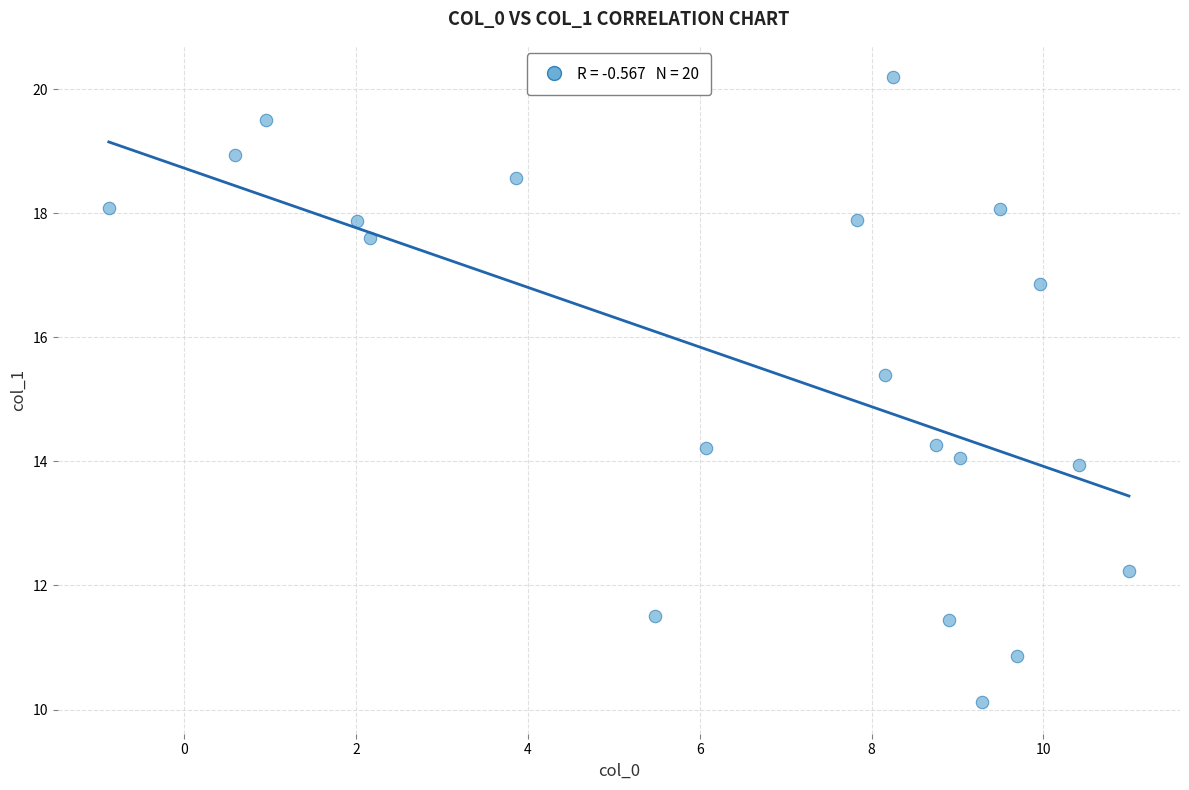

What is the range of Y values (max minus min)?

10.1